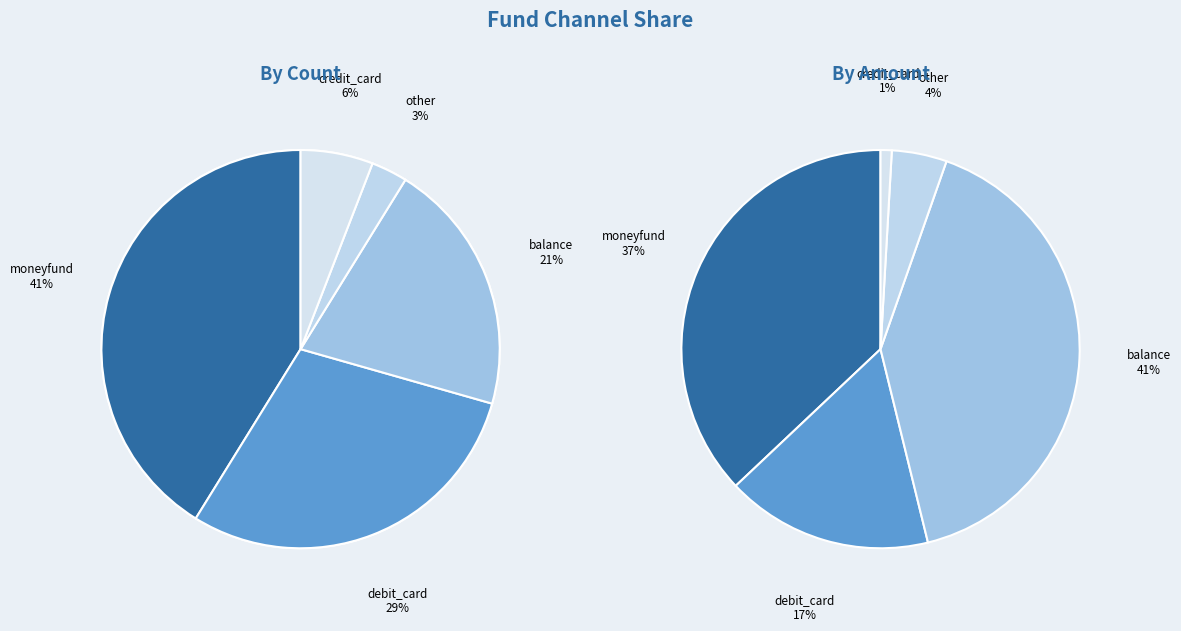

What percentage do debit_card and balance together represent?

50.0%